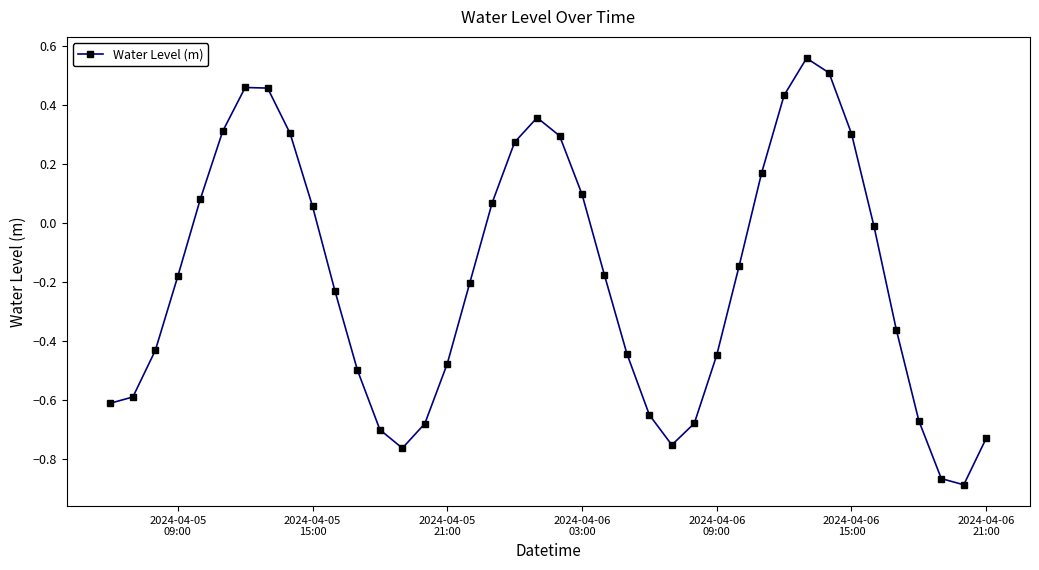

How many distinct data groups are displayed?

1